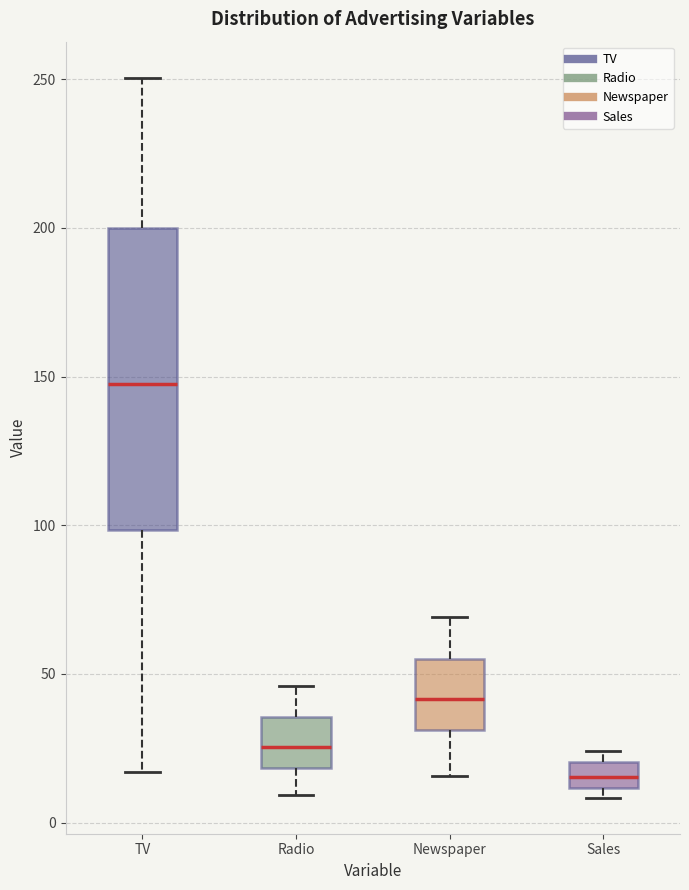

Reading left to right, read every box against the y-axis: the position of its median line, the range the box covers, and the ends of its whiskers. The values are not printed on the chart, so give them approximately, as read against the axis.

TV: median 145, box 100 to 200, whiskers 15 to 250
Radio: median 25, box 20 to 35, whiskers 10 to 45
Newspaper: median 40, box 30 to 55, whiskers 15 to 70
Sales: median 15, box 10 to 20, whiskers 10 (just below the box's lower edge) to 25